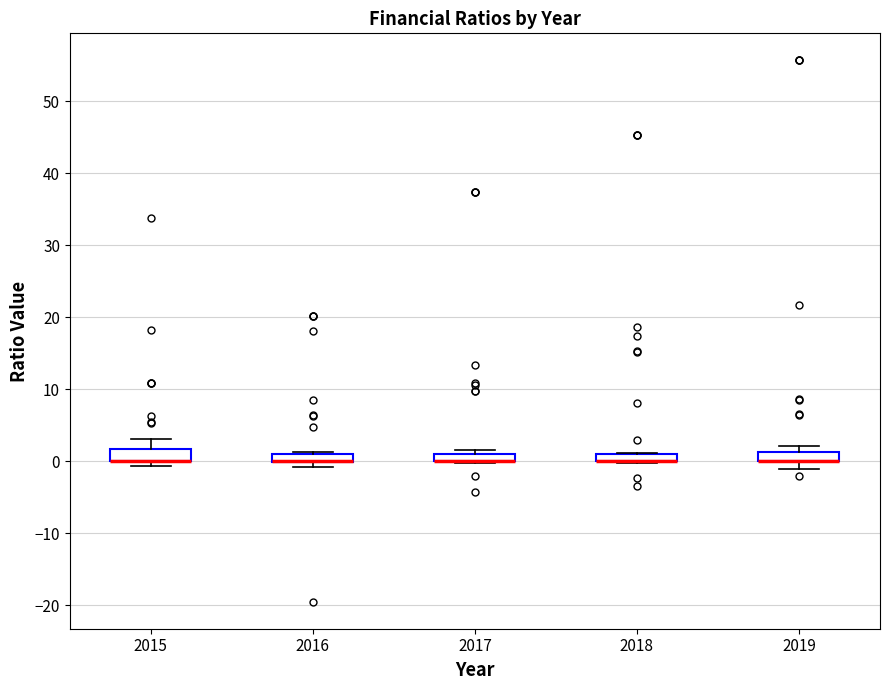

Where is the upper edge of the box at x = 2015 on the y-axis? The values are not printed on the chart, so give them approximately, as read against the axis.

2